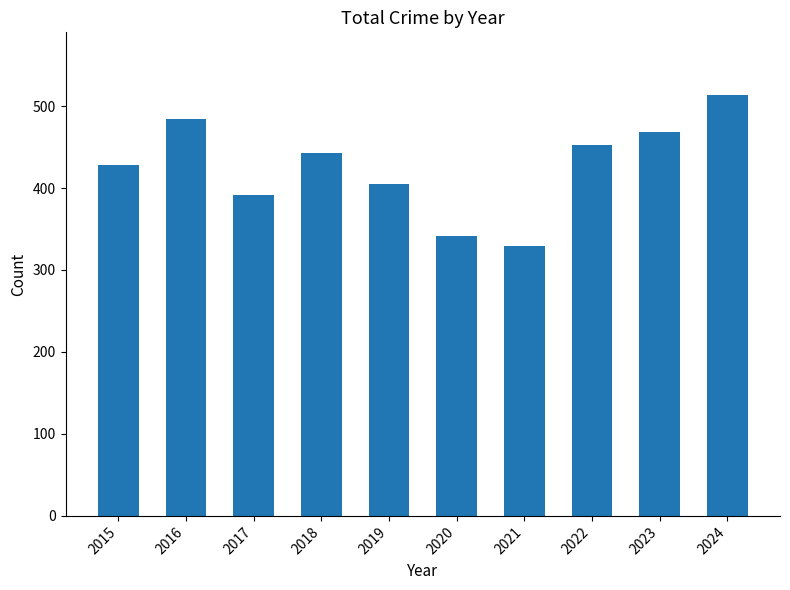

List the labels in order of value, smallest first.

2021, 2020, 2017, 2019, 2015, 2018, 2022, 2023, 2016, 2024